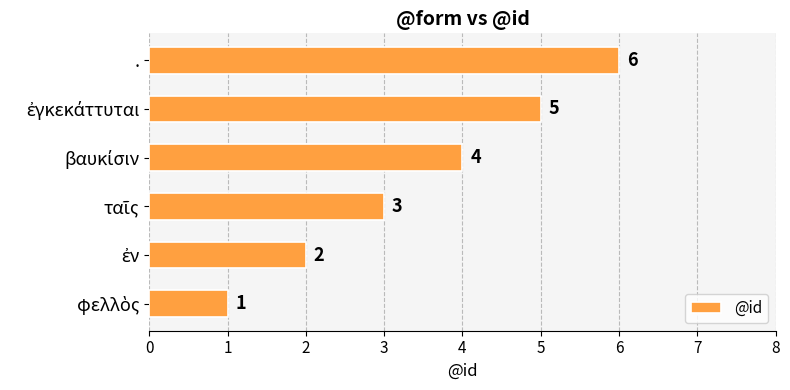

What is the approximate value at .?

6